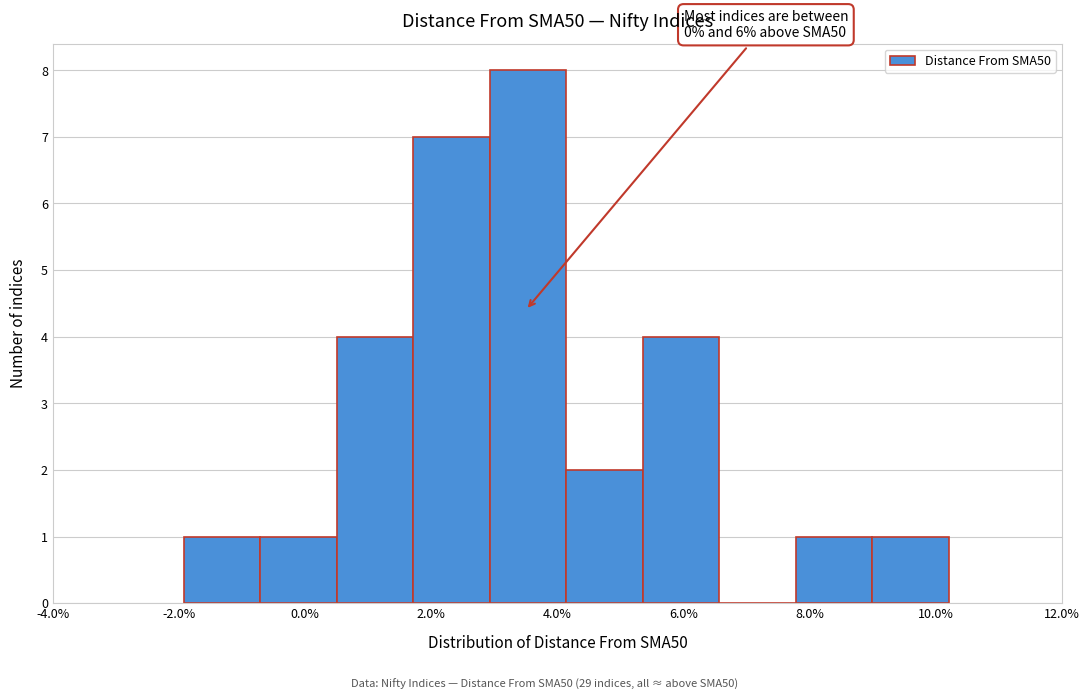

Which range on the x-axis has the tallest bar?

3.0 to 4.2